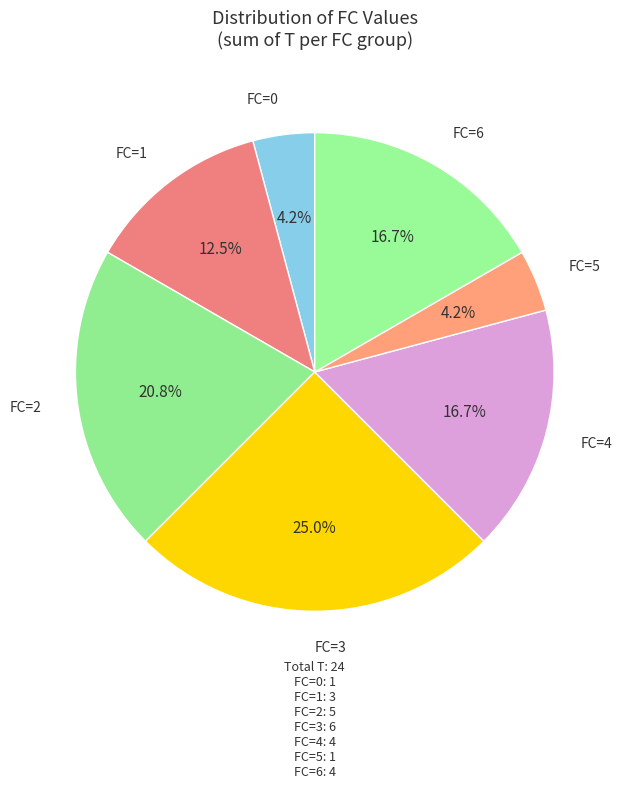

Does FC=2 represent more than half of the total?

No